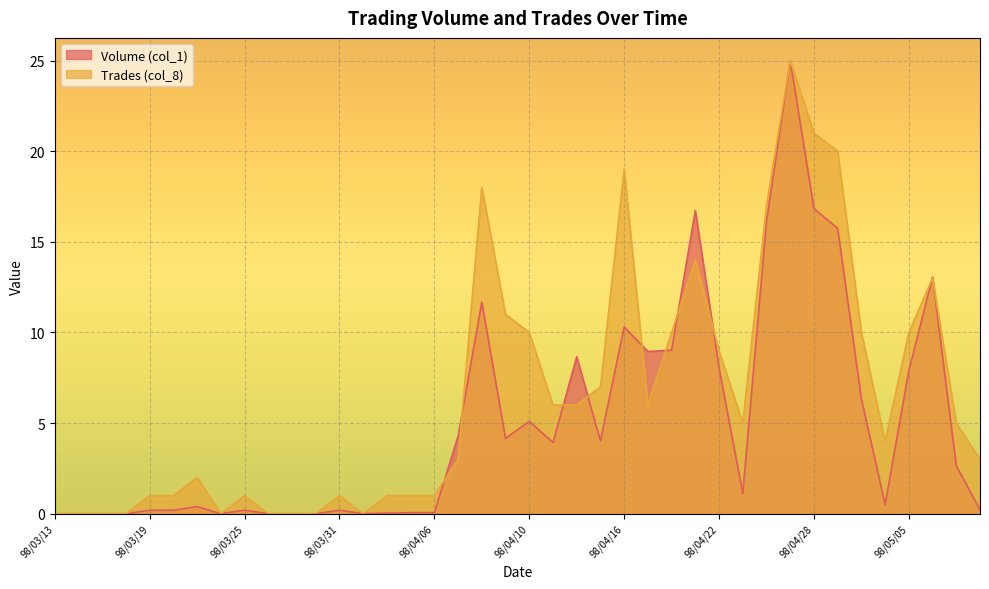

How many interior local valleys does the Trades (col_8) series have?

5